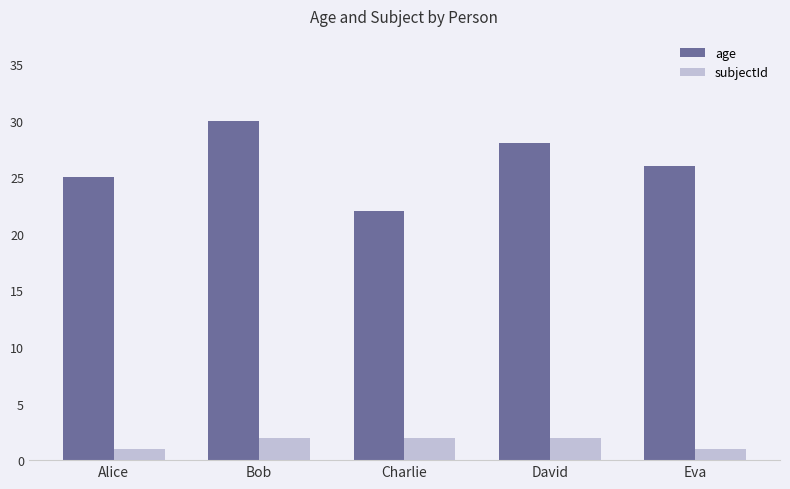

Reading left to right, transcribe all the data shown in this chart.

age: 25	30	22	28	26
subjectId: 1	2	2	2	1